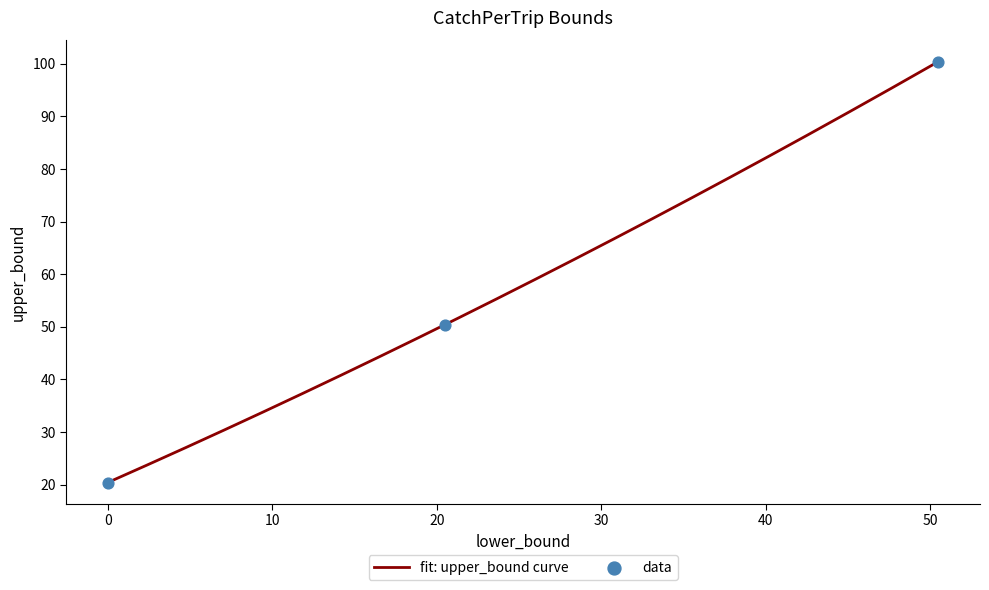

What is the ratio of the value at 50.5 to the value at 20.5?

2.0